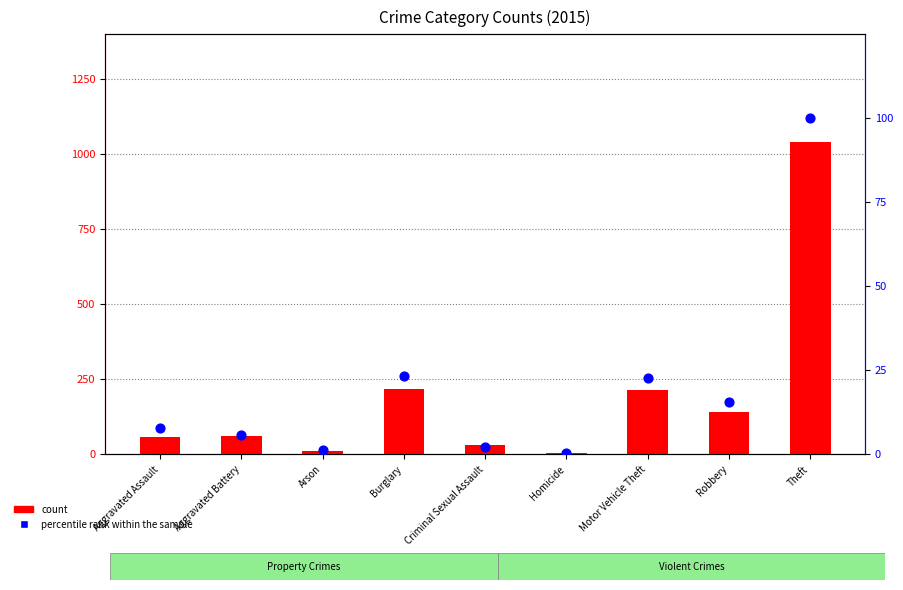

Which series has the largest total across all categories?

count